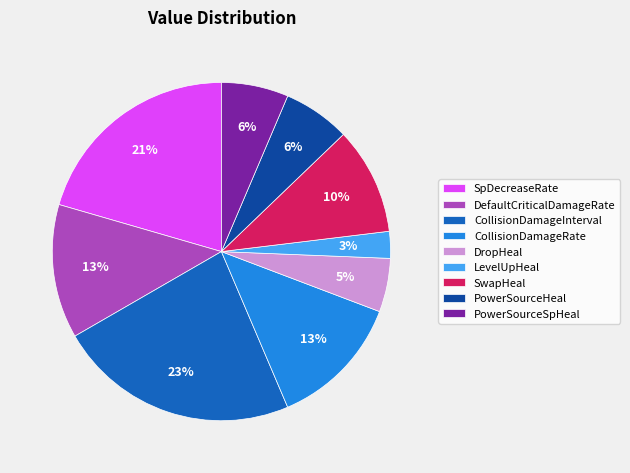

Do SwapHeal and CollisionDamageInterval together represent more than half of the pie?

No